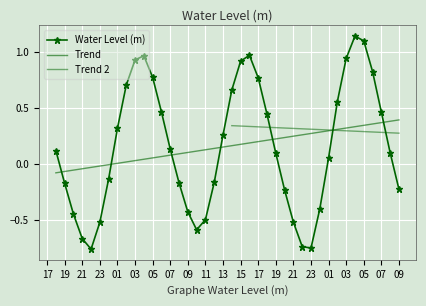

Where is the data nearest to the value 0?

01